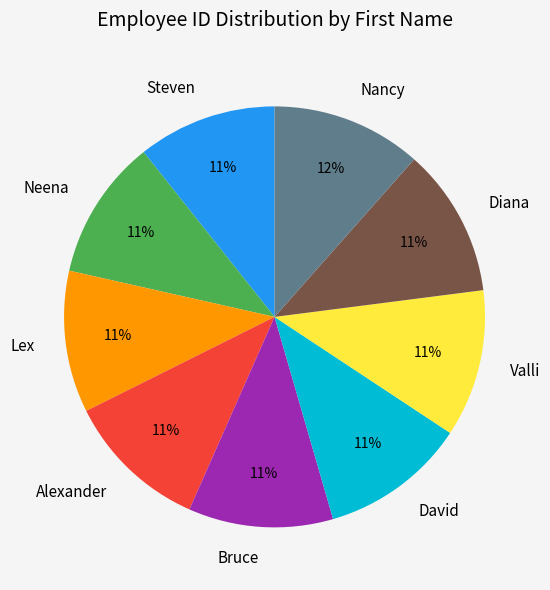

To the nearest percent, what is the combined percentage of Lex and David?

22%